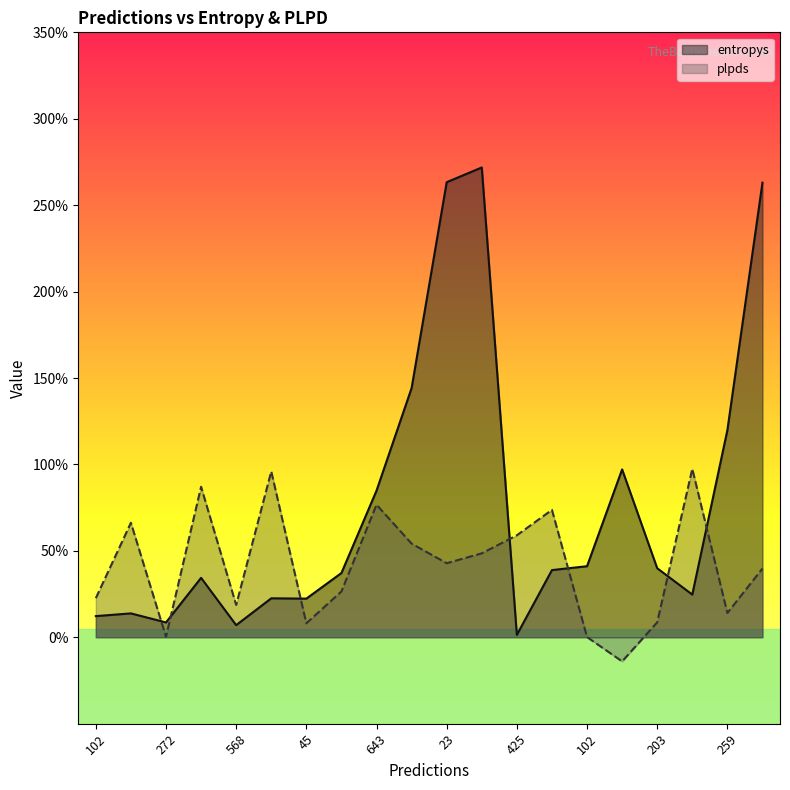

How many distinct data groups are displayed?

2